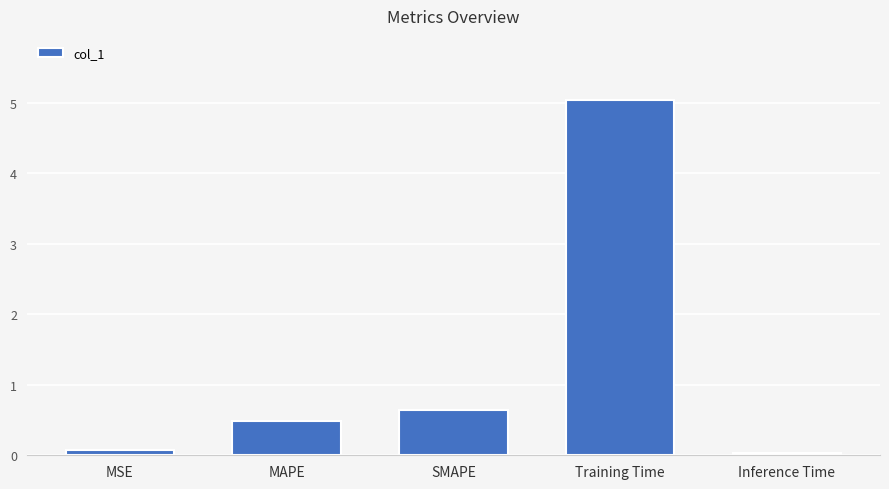

How many categories are shown in the chart?

5